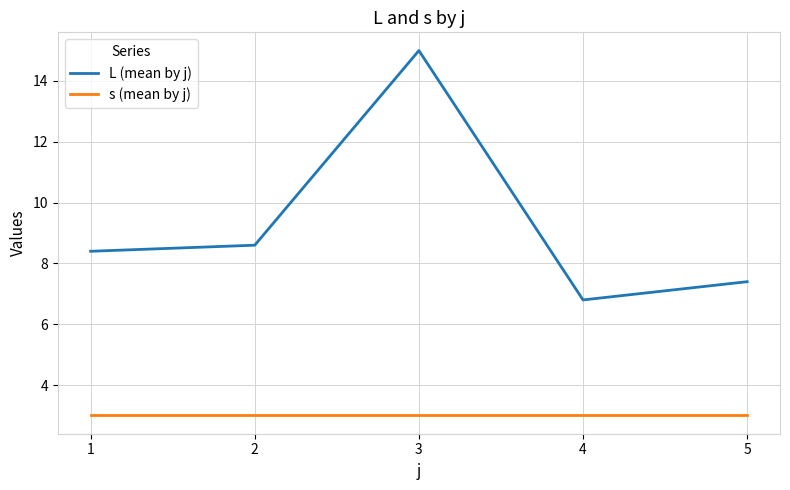

How many series are shown in this chart?

2